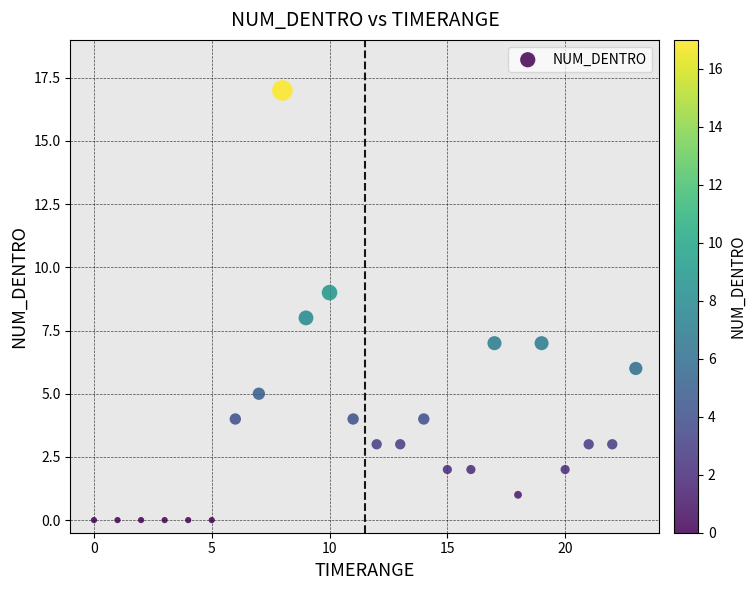

What is the range of Y values (max minus min)?

17